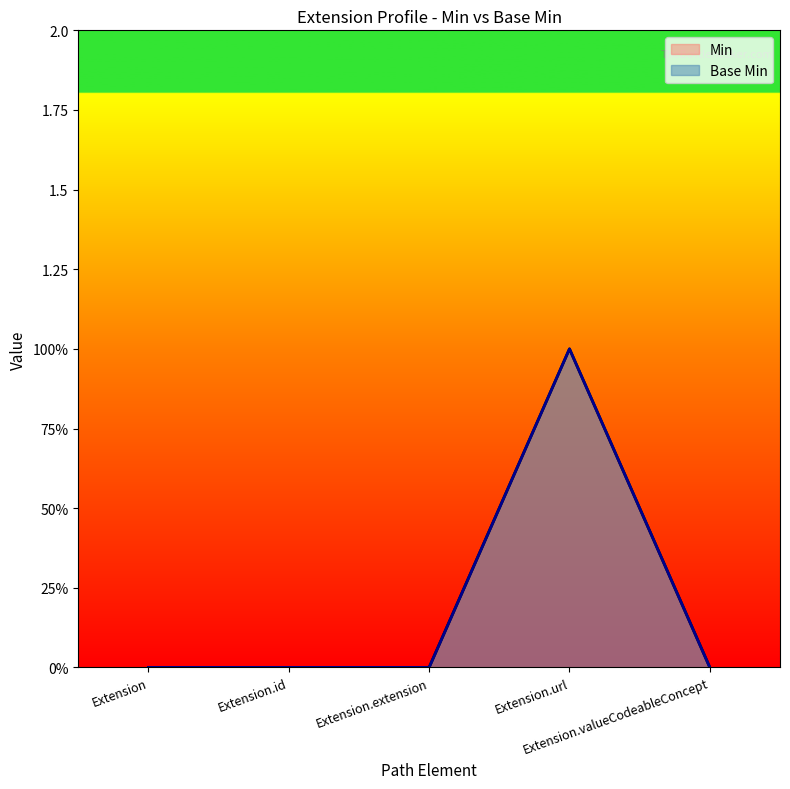

Which series changed the most between Extension.extension and Extension.valueCodeableConcept?

Min